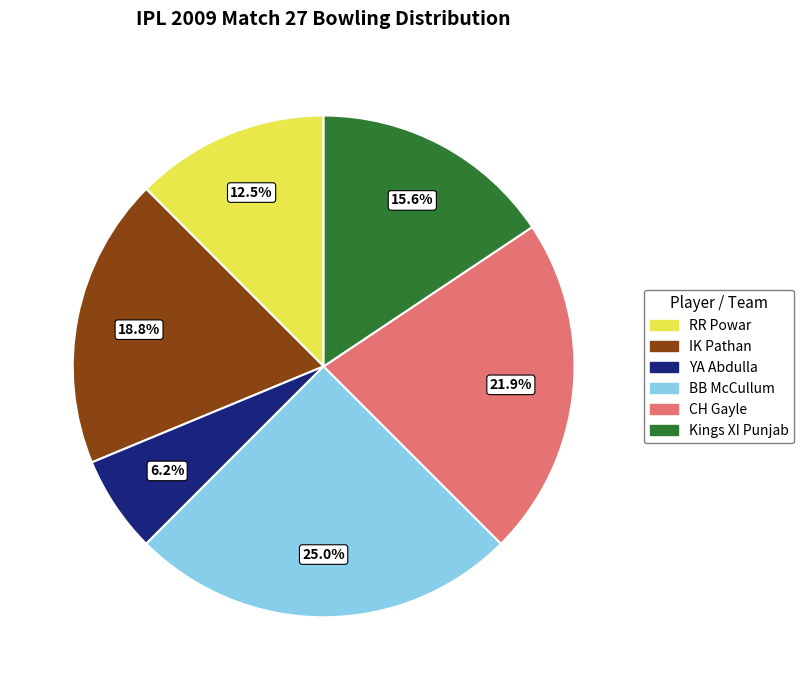

How many slices are in this pie chart?

6